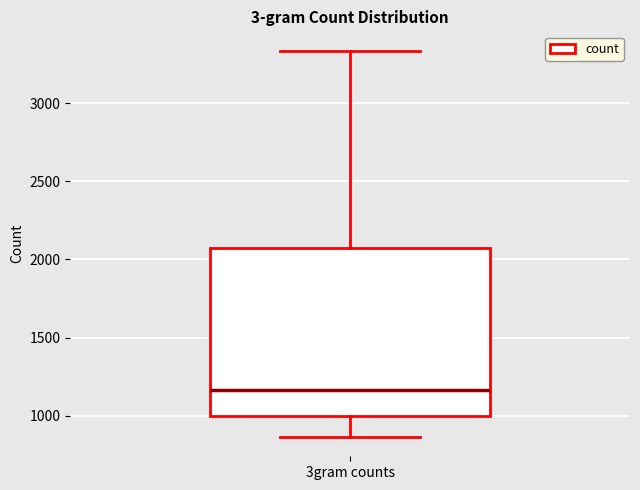

Transcribe this box plot: give where the median line is, the range the box spans, and where the two whiskers end, as read against the y-axis. The values are not printed on the chart, so give them approximately, as read against the axis.

median 1150, box 1000 to 2050, whiskers 850 to 3350